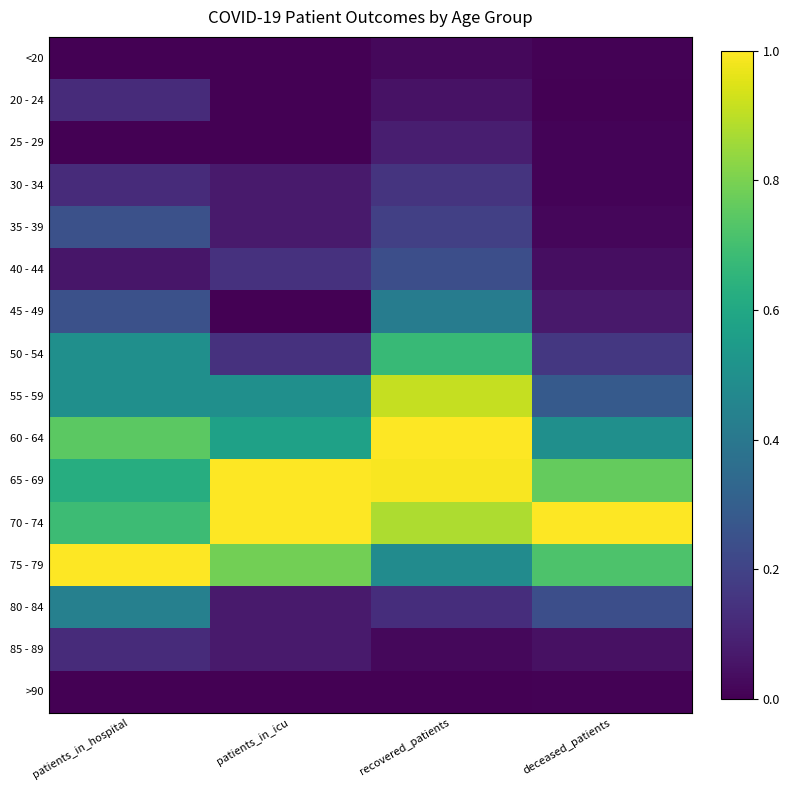

Is the value of 65 - 69 at patients_in_hospital greater than the value of 50 - 54 at patients_in_icu?

Yes